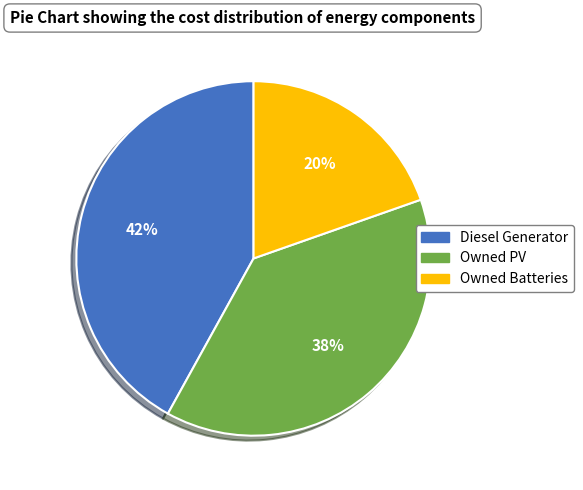

What is the ratio of the value at Diesel Generator to the value at Owned PV?

1.1